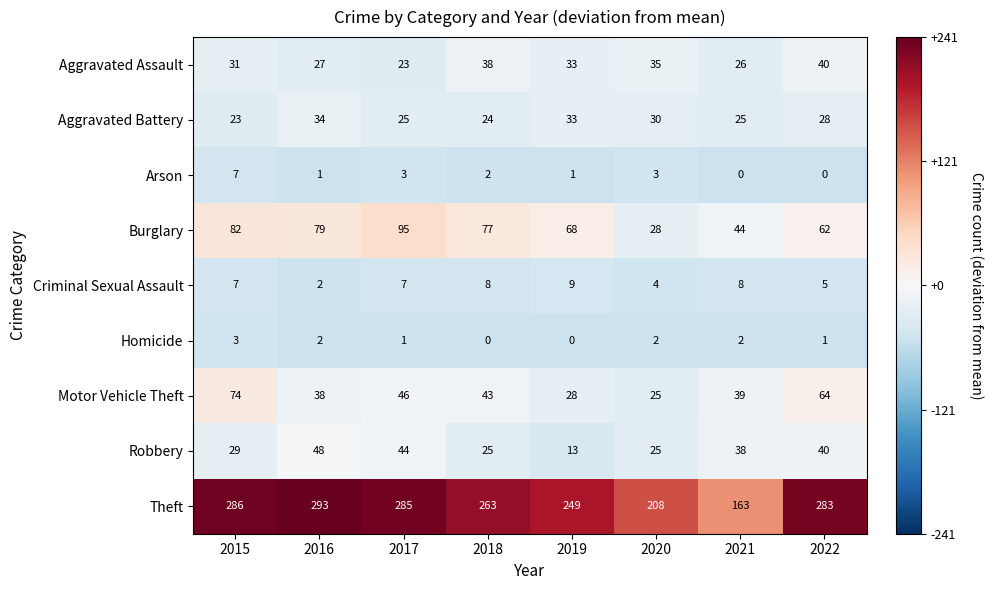

Read the Criminal Sexual Assault value at 2019.

9